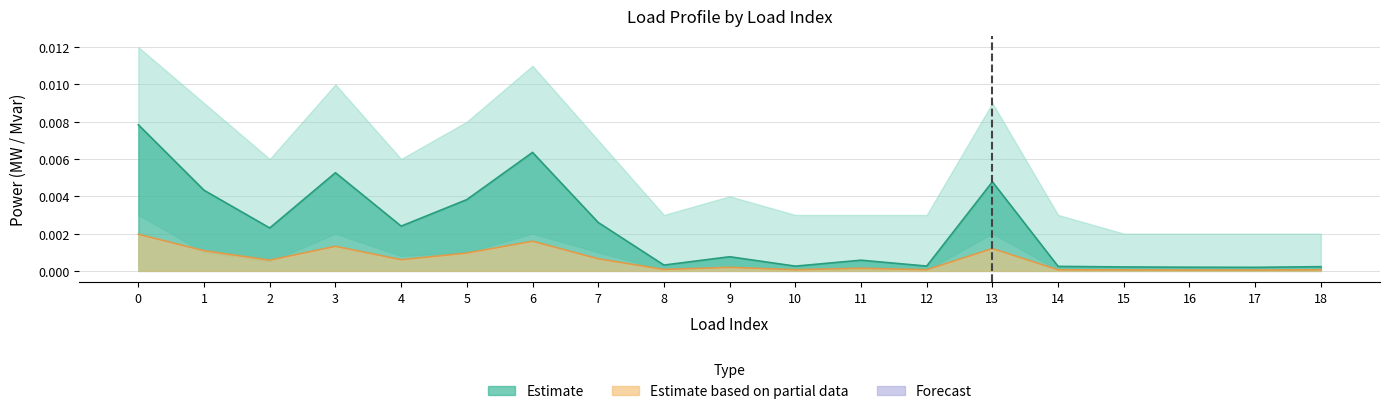

The value of p_mw line at 7 is 0.0. True or false?

False